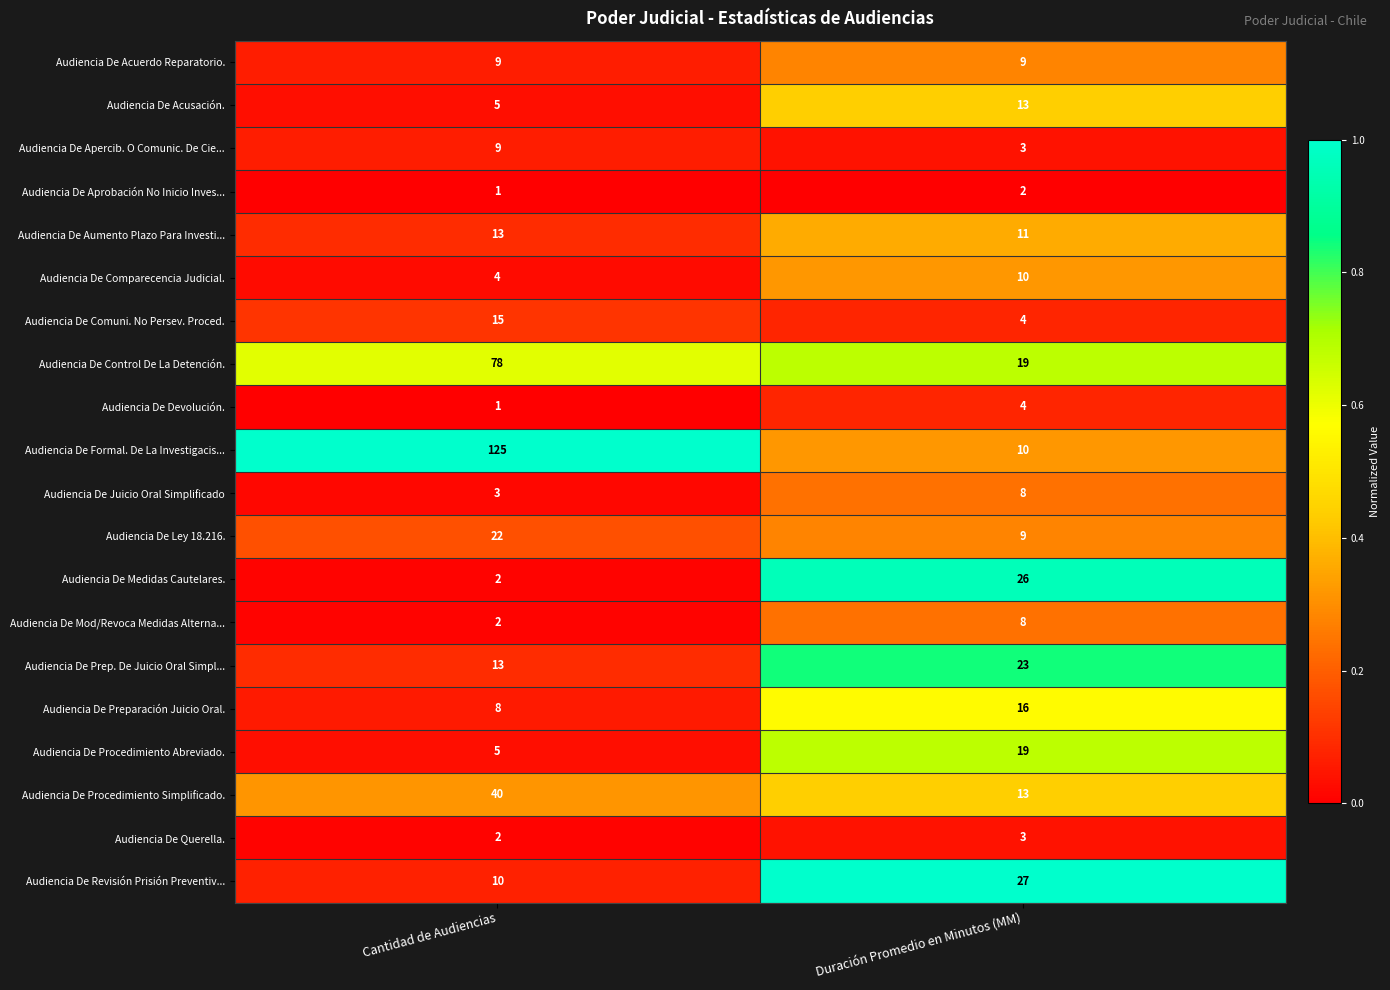

Is it true that Audiencia De Ley 18.216. equals 13 at Cantidad de Audiencias?

False